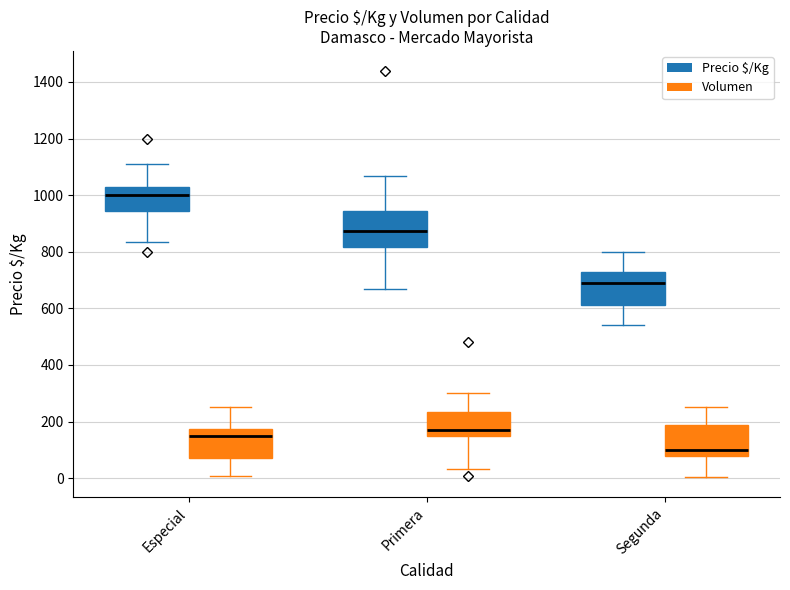

List the series in order of their overall mean, lowest first.

Volumen, Precio $/Kg